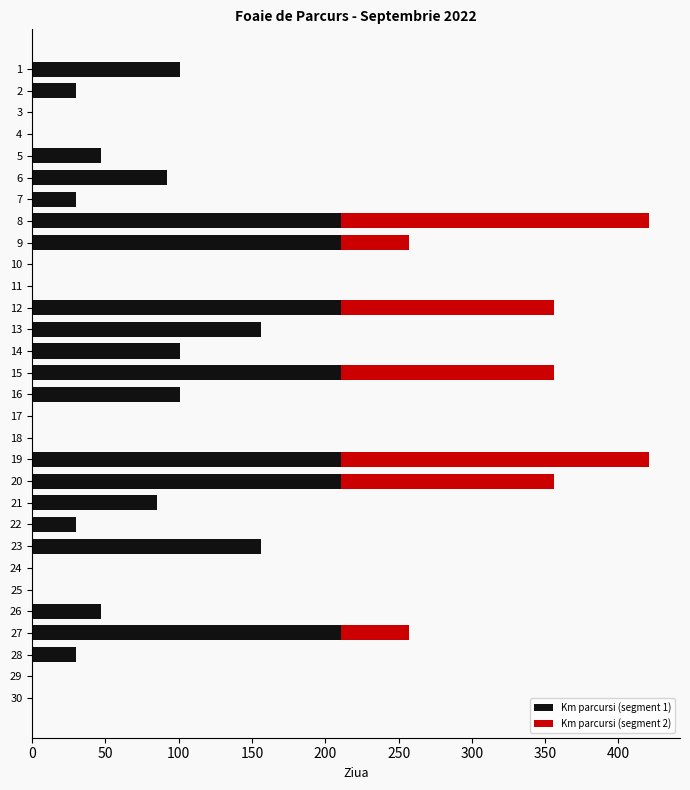

What is the sum of all Km parcursi (segment 1) values?

2479.5